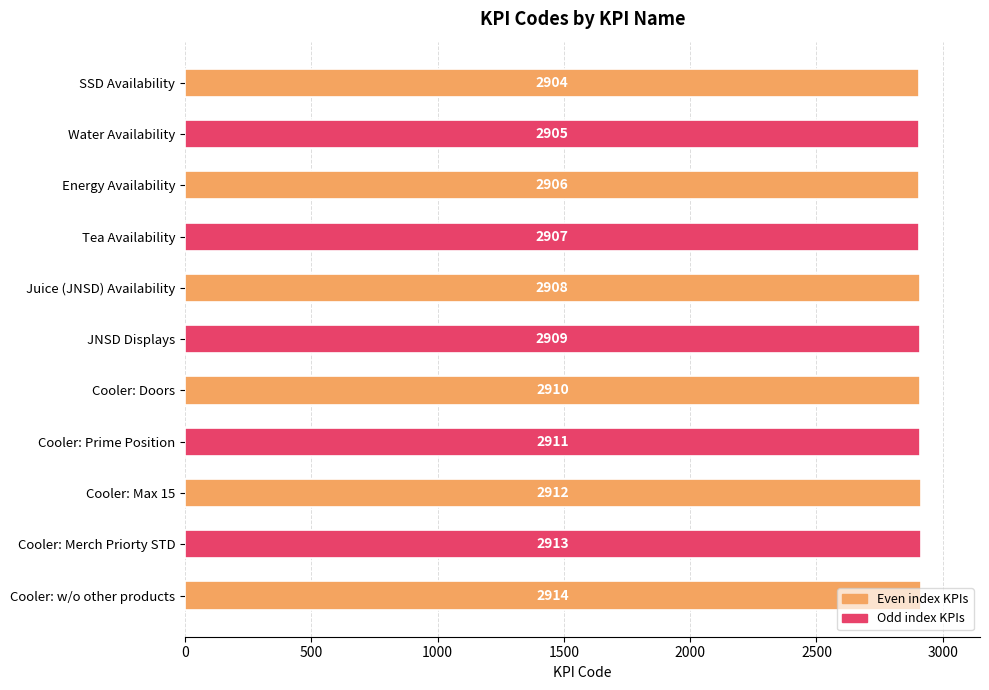

What position from the top is Juice (JNSD) Availability?

5